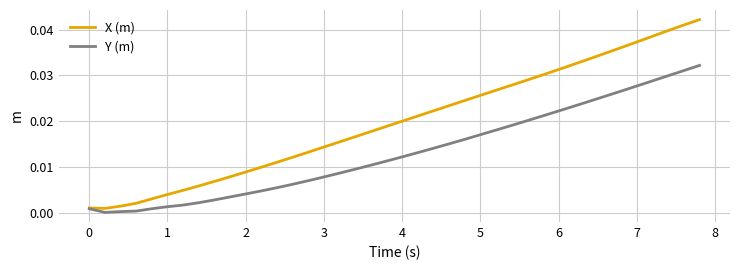

Which series has the largest total across all categories?

X (m)